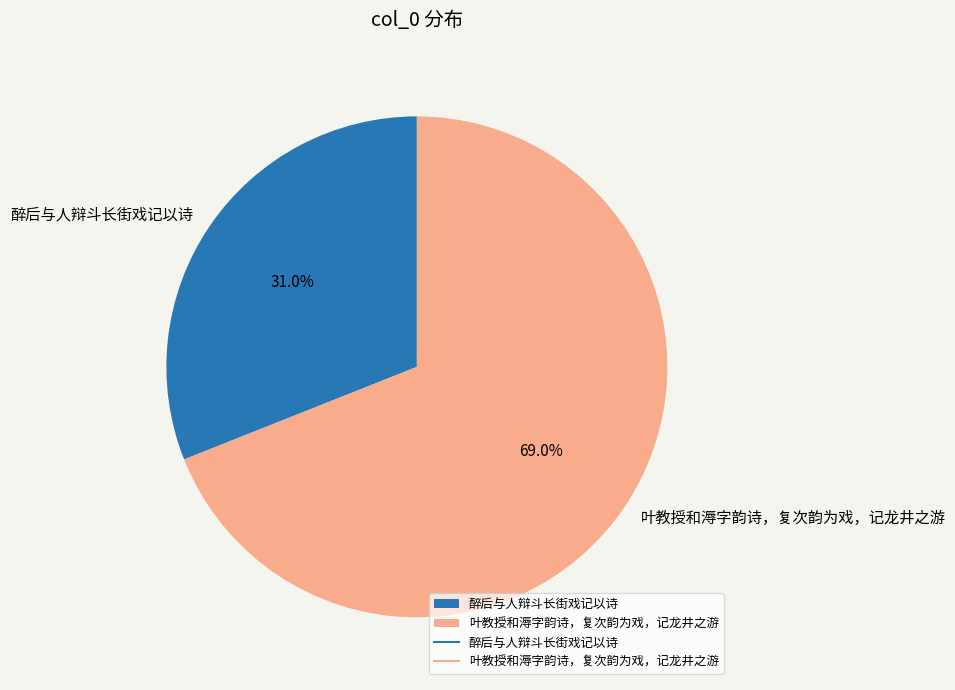

What is the largest slice in the pie chart?

叶教授和溽字韵诗，复次韵为戏，记龙井之游